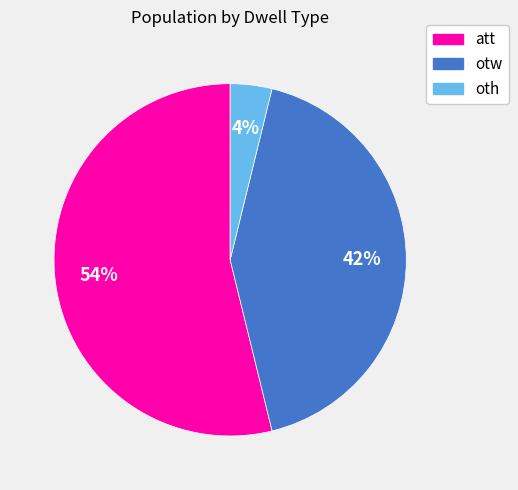

Is oth the majority of the pie?

No